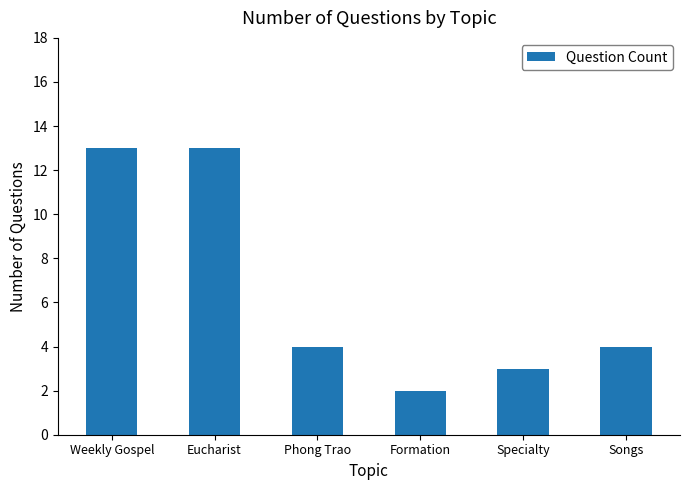

Are the bars grouped side by side (vs. stacked)?

No